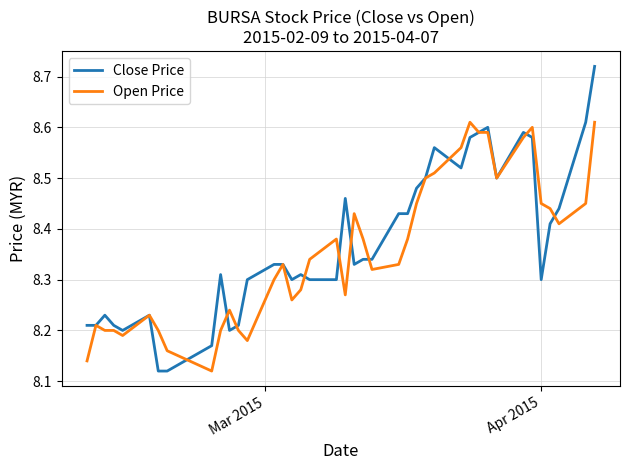

Which series has the largest range (max minus min)?

Close Price